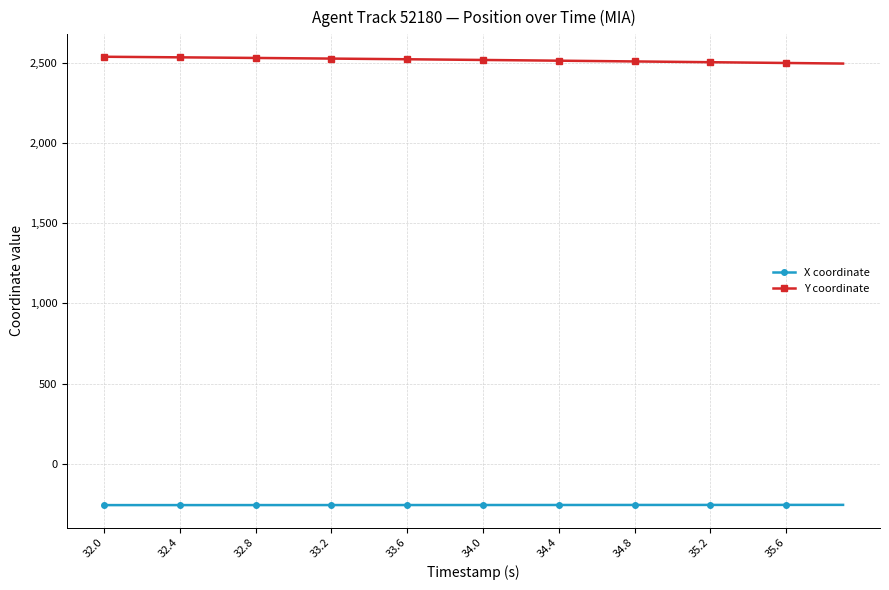

True or false: X coordinate and Y coordinate intersect in this chart.

False